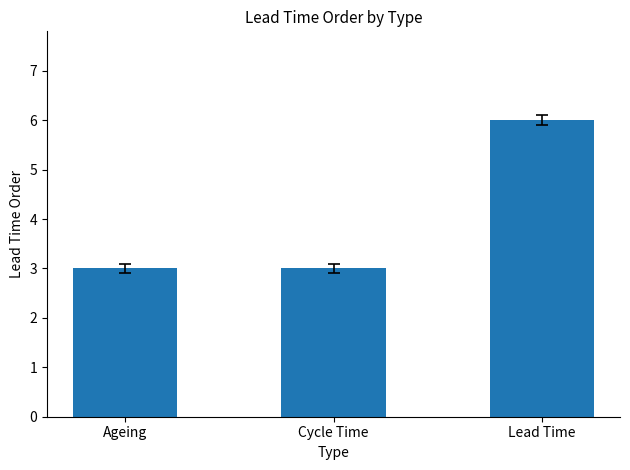

What is the label of the 2nd bar from the right?

Cycle Time